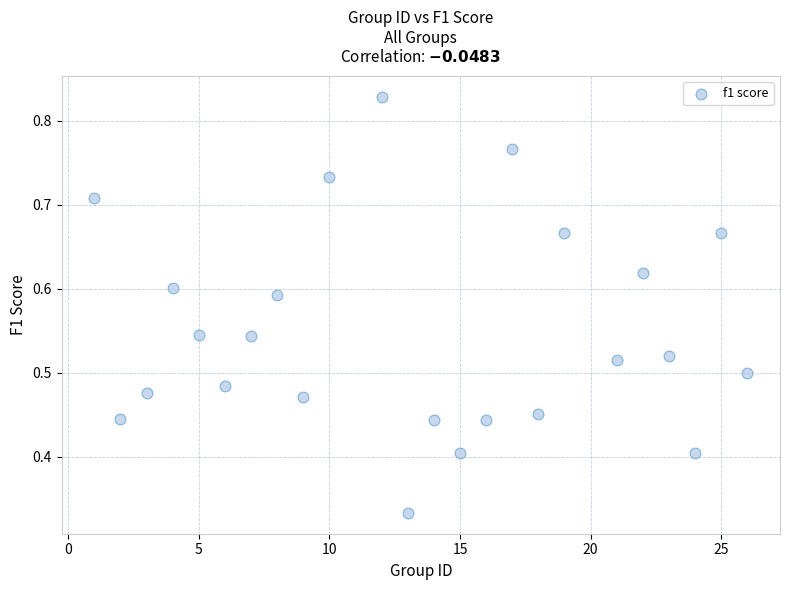

What is the range of X values (max minus min)?

25.0